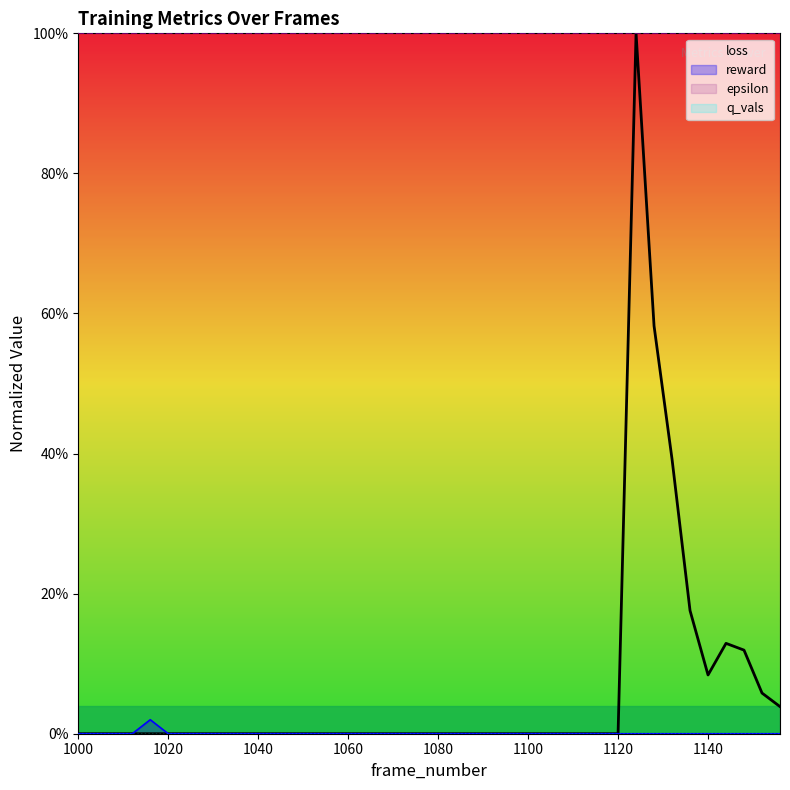

True or false: reward and epsilon intersect in this chart.

False